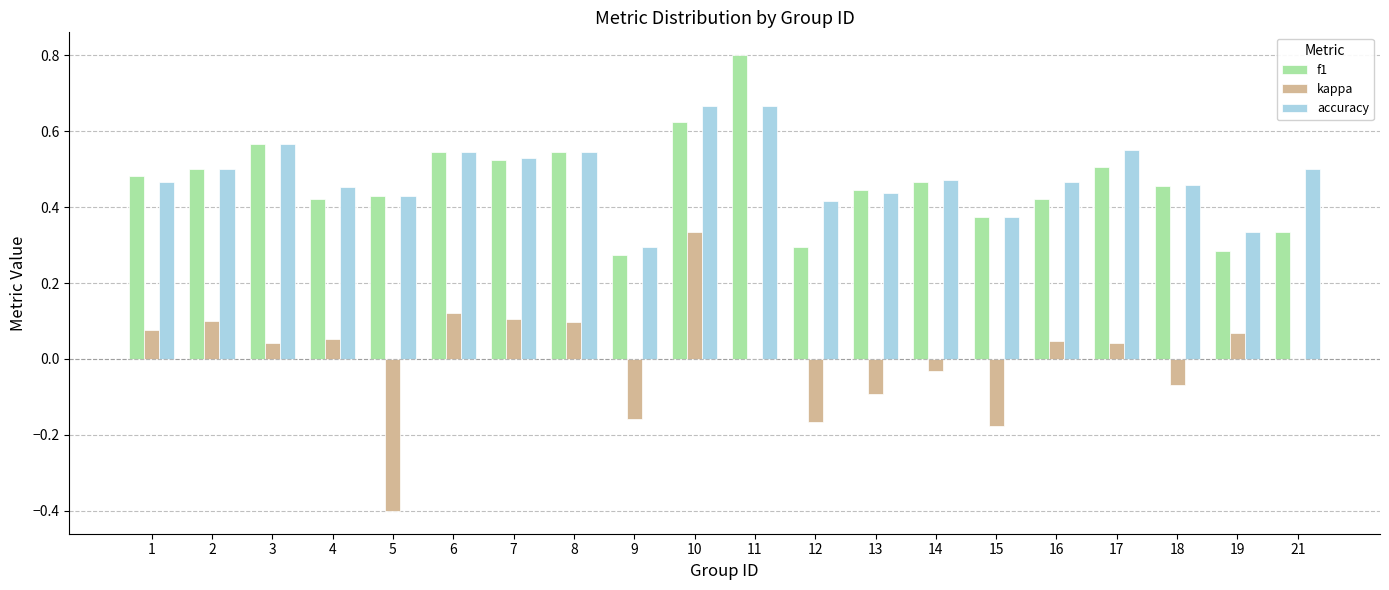

Count the number of data series in this chart.

3